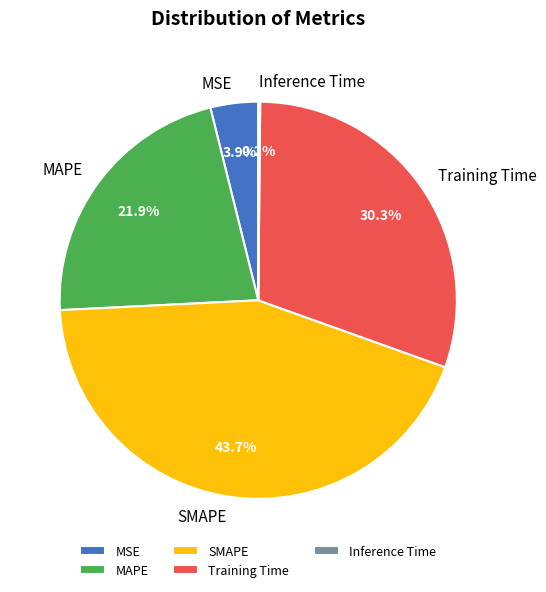

Does SMAPE represent more than half of the total?

No